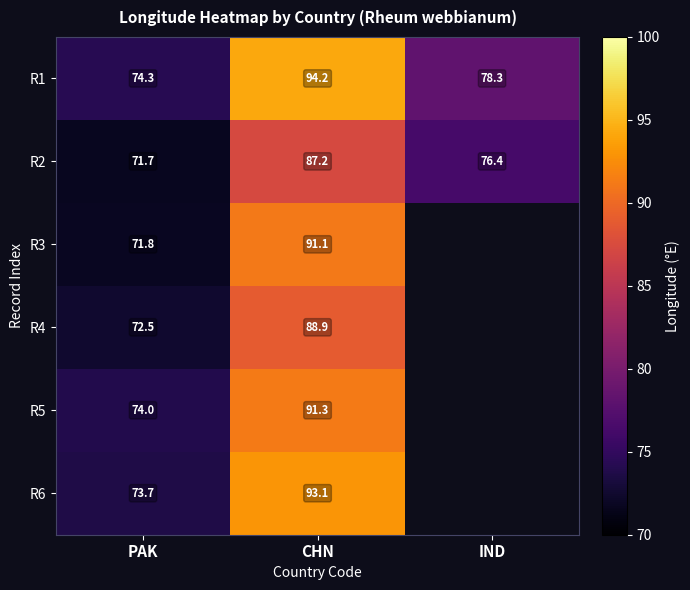

The R3 series shows 106.7 at PAK. True or false?

False